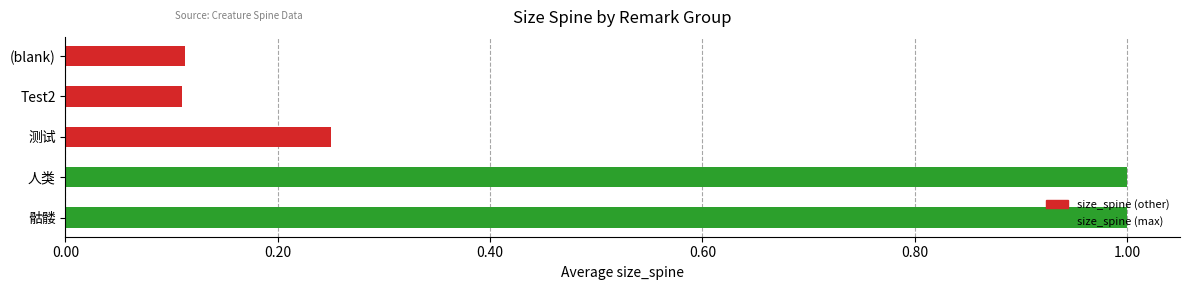

Which has a higher value, 人类 or Test2?

人类